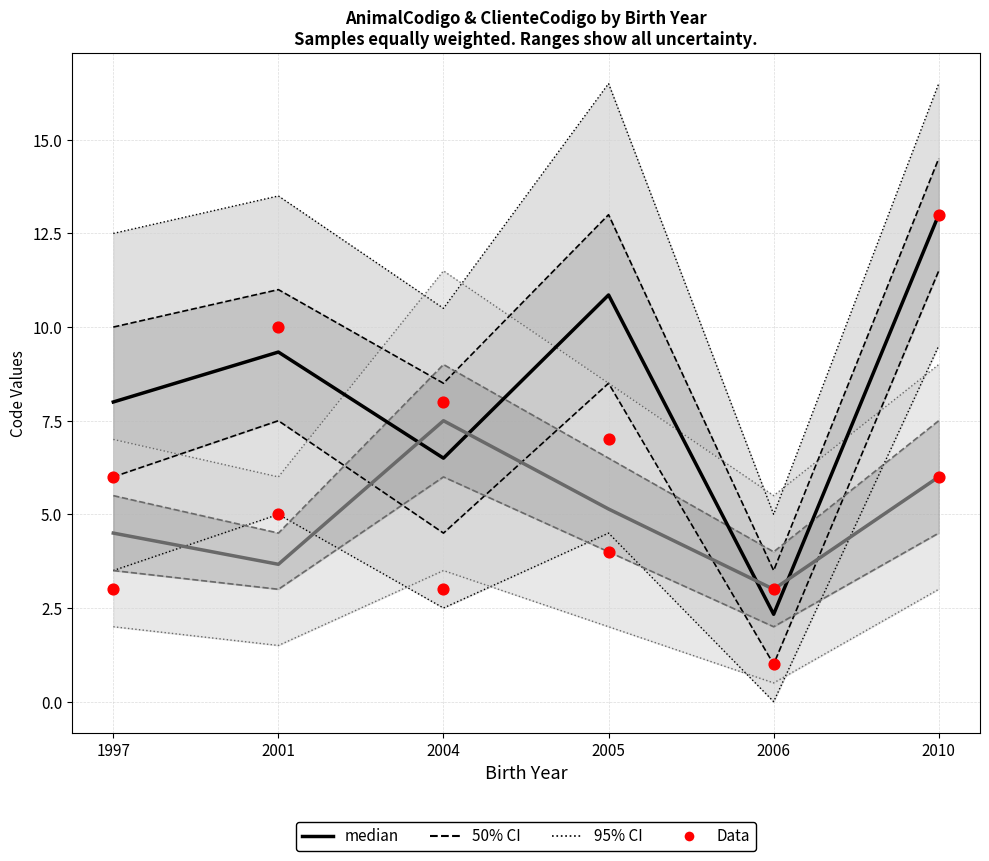

Is the value of median (ClienteCodigo) at 2006 greater than the value of median (AnimalCodigo) at 2005?

No